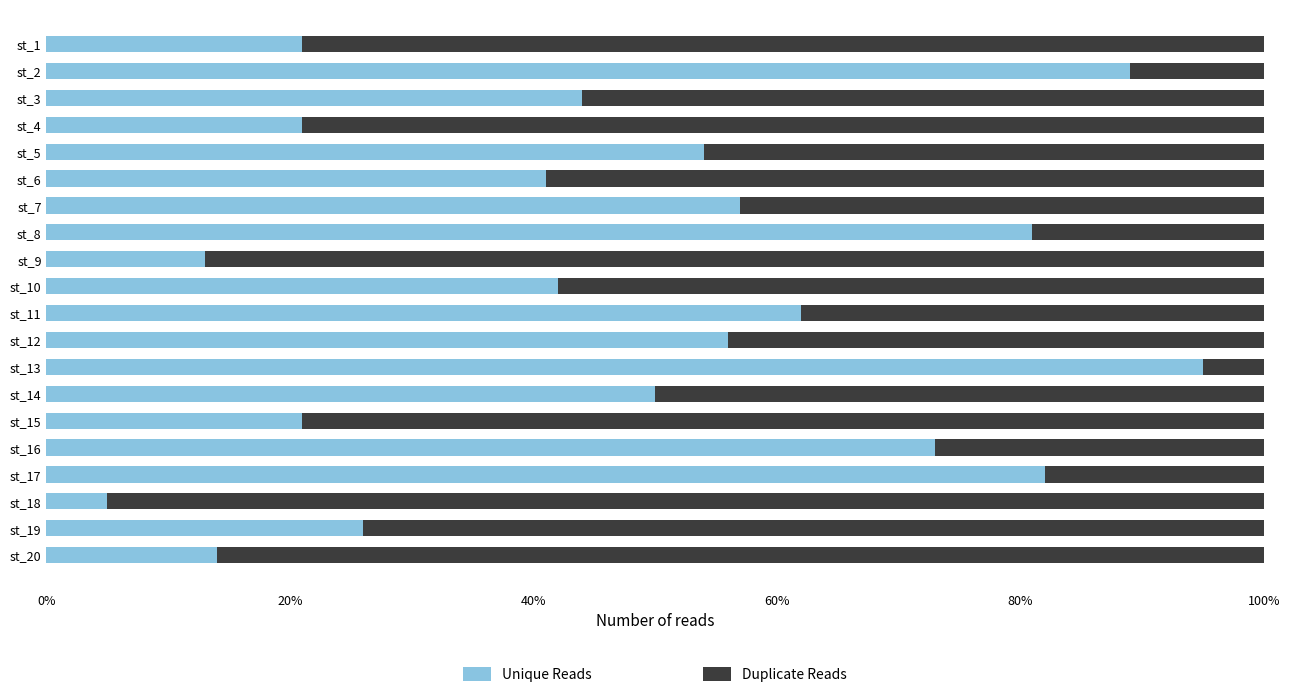

What is the average value of the Unique Reads series?

47.4